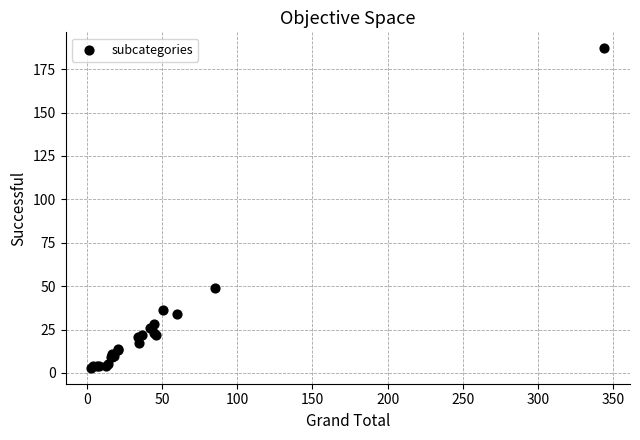

What Y value in the scatter plot is closest to 95?

49